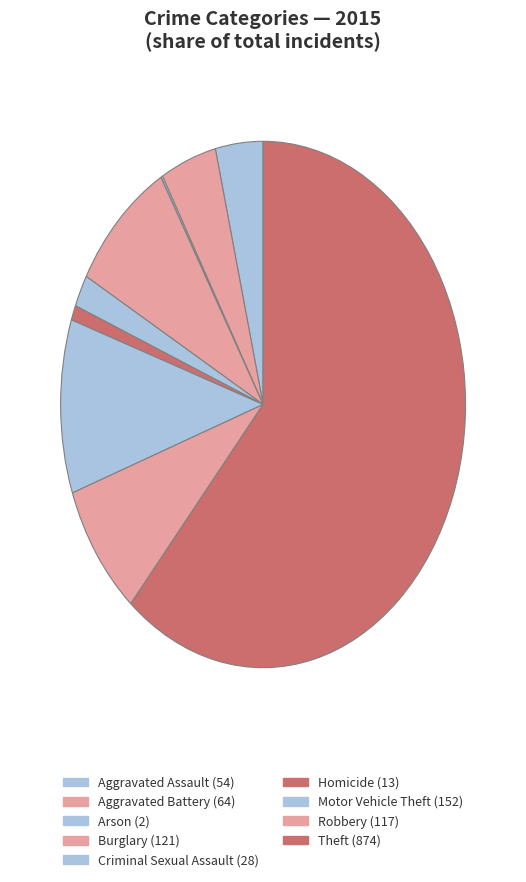

Is it true that Theft is 61% of the pie?

True